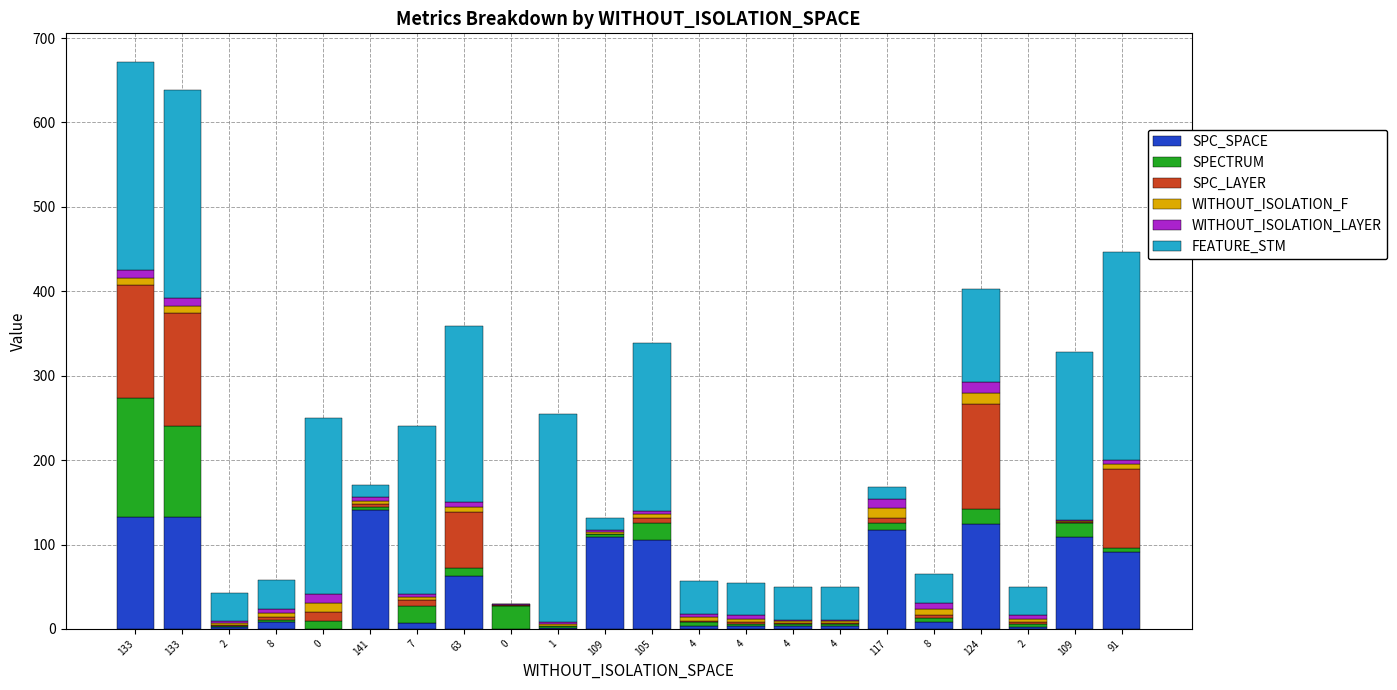

What is the difference between the SPC_SPACE values at 7 and 133?

126